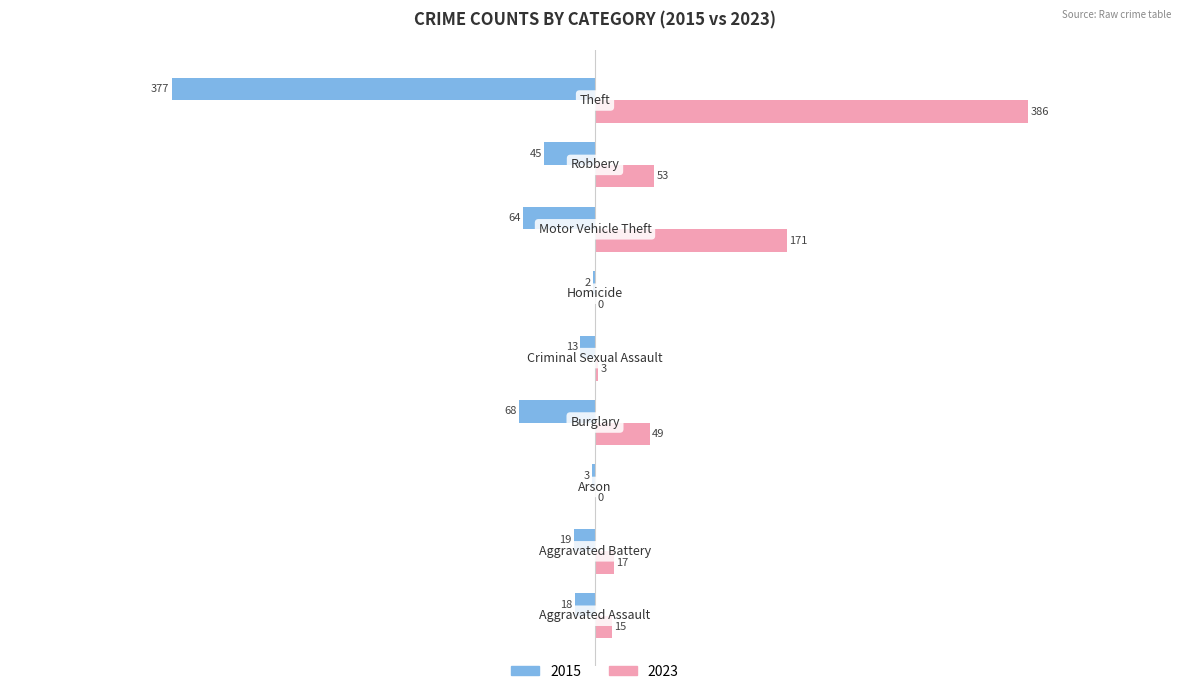

Which series has the largest total across all categories?

2023